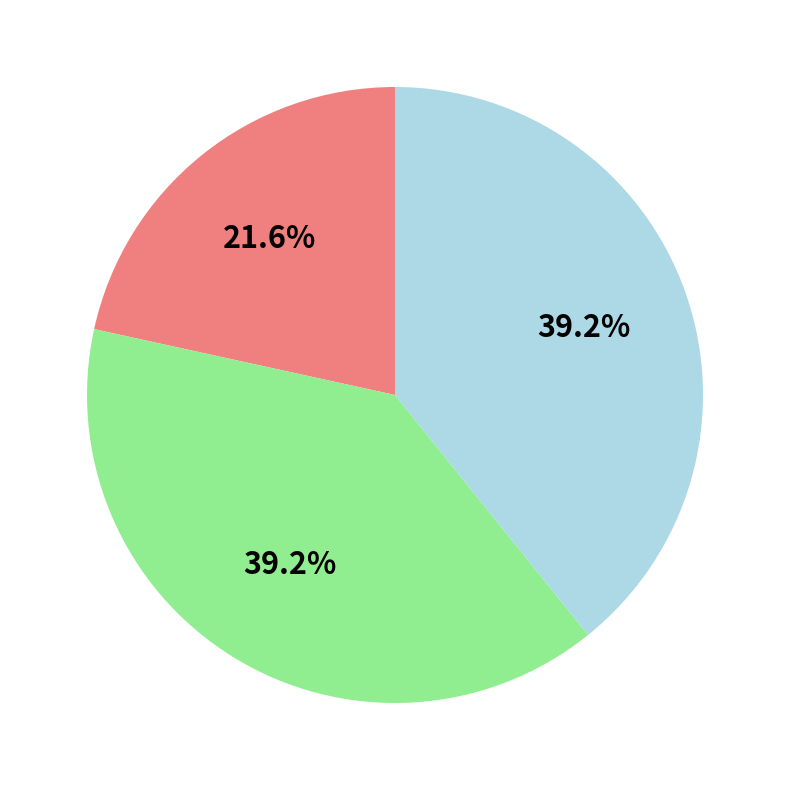

Is there a majority slice in this chart?

No